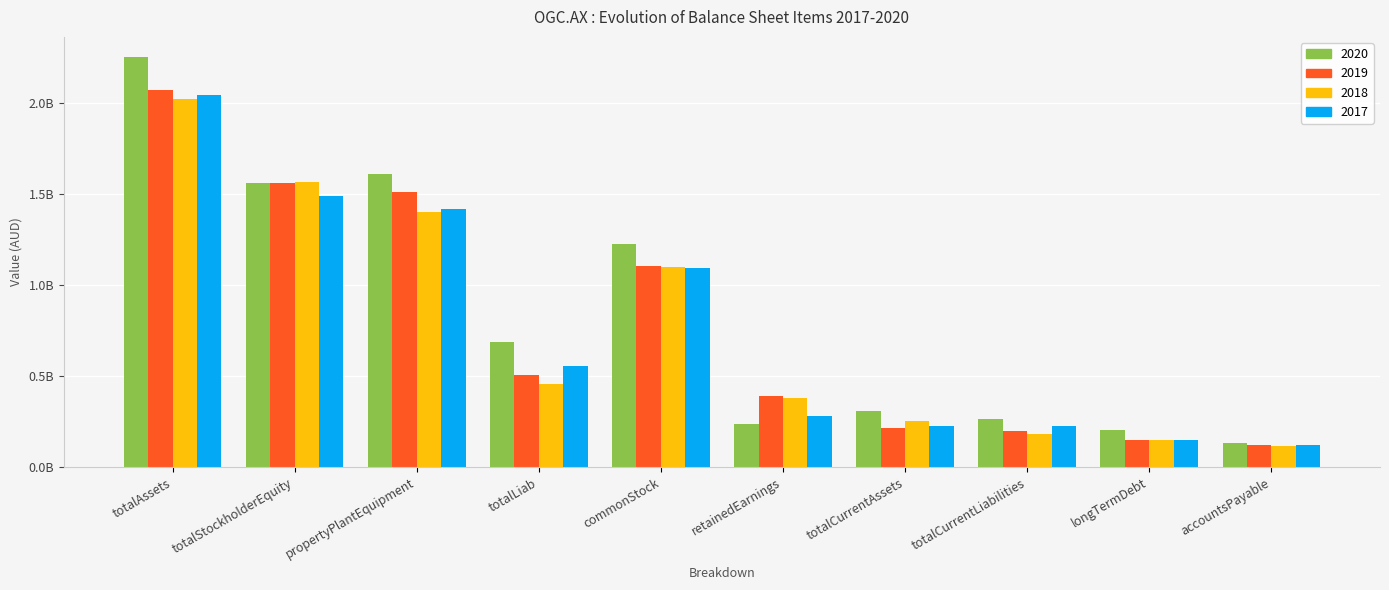

Is it true that 2017 equals 45020152 at accountsPayable?

False